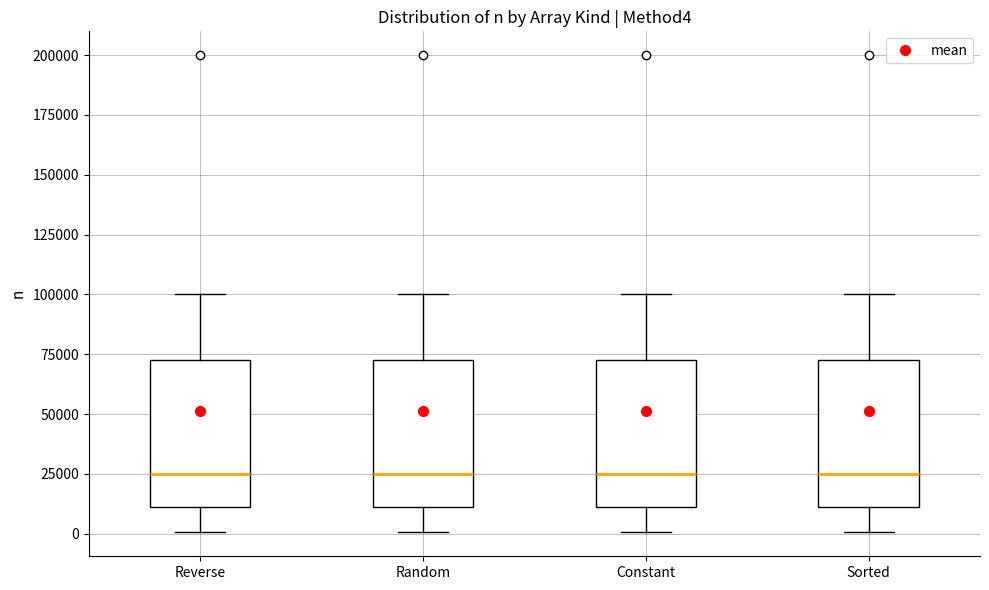

Reading left to right, transcribe this box plot: for each box, give where its median line is, the range the box spans, and where its two whiskers end, as read against the y-axis. The values are not printed on the chart, so give them approximately, as read against the axis.

Reverse: median 25000, box 10000 to 75000, whiskers 0 to 100000
Random: median 25000, box 10000 to 75000, whiskers 0 to 100000
Constant: median 25000, box 10000 to 75000, whiskers 0 to 100000
Sorted: median 25000, box 10000 to 75000, whiskers 0 to 100000